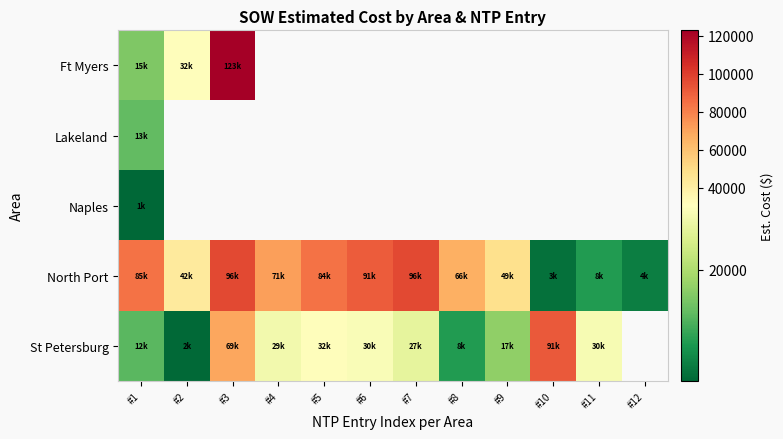

Which series has the largest range (max minus min)?

Ft Myers